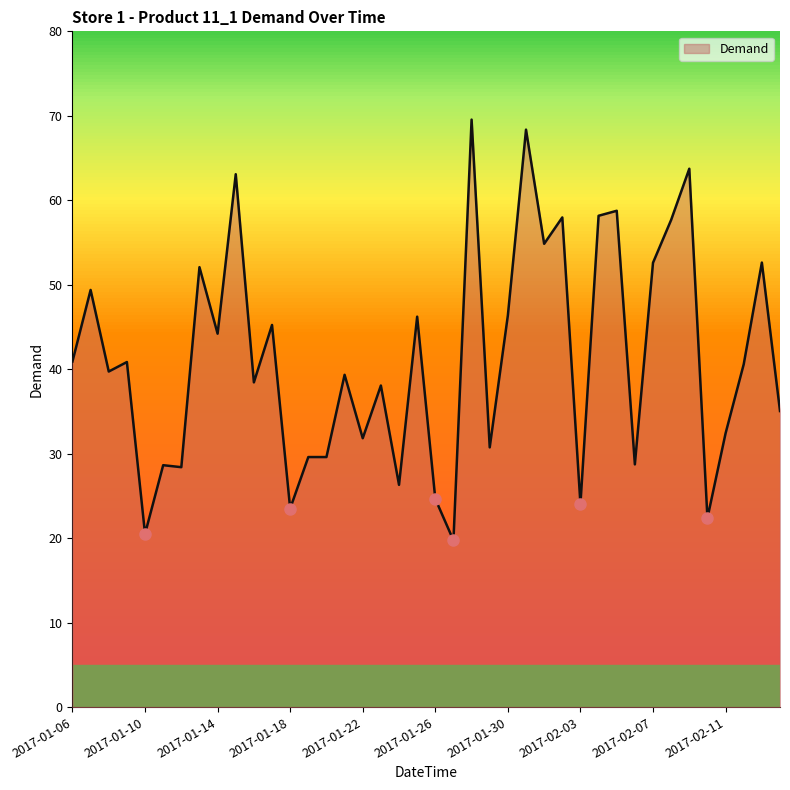

What is the difference between the maximum and minimum values?

49.8